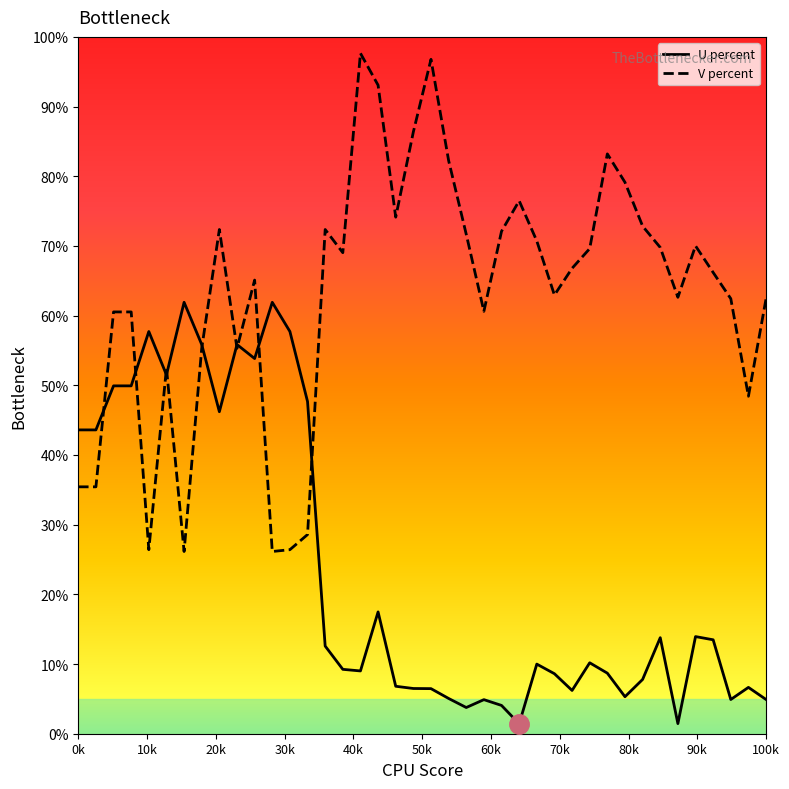

Which series has the largest range (max minus min)?

V percent